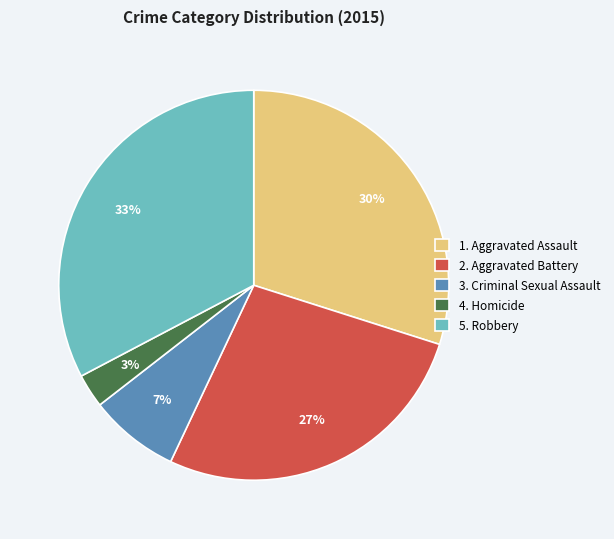

Is there a majority slice in this chart?

No